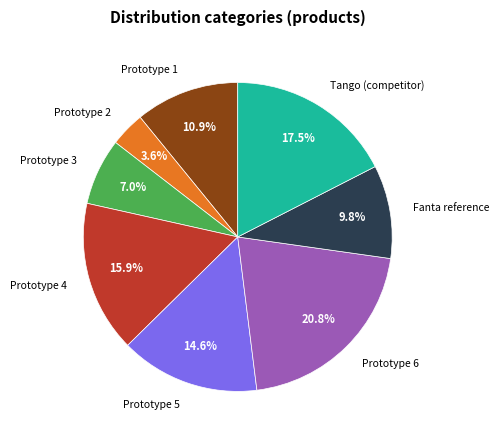

Is there a majority slice in this chart?

No